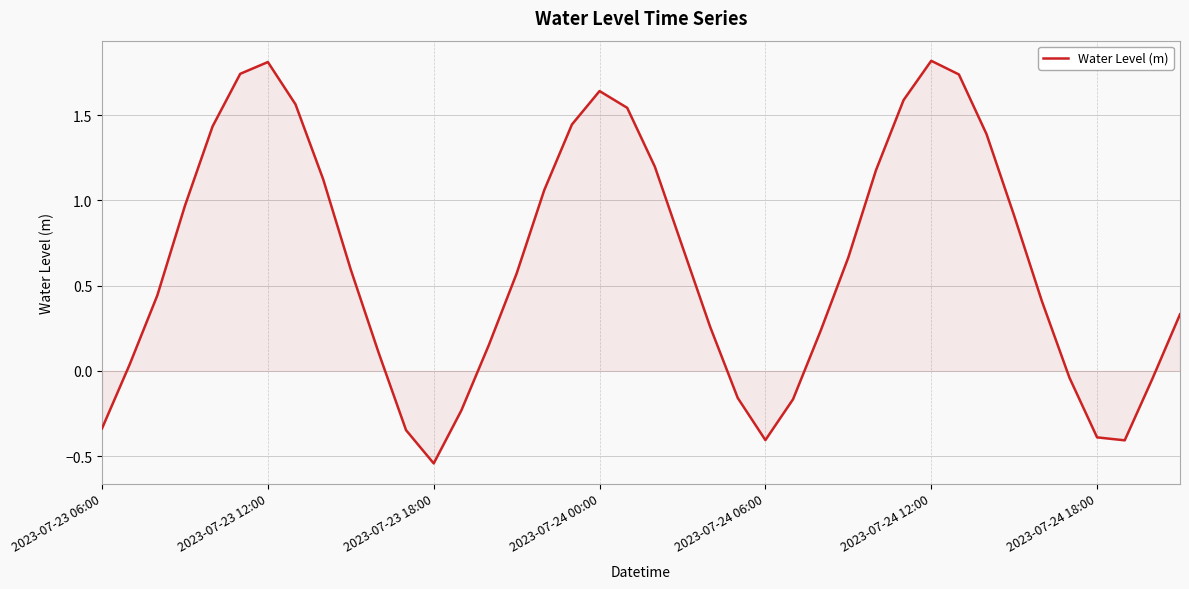

Does the chart have visible grid lines?

Yes